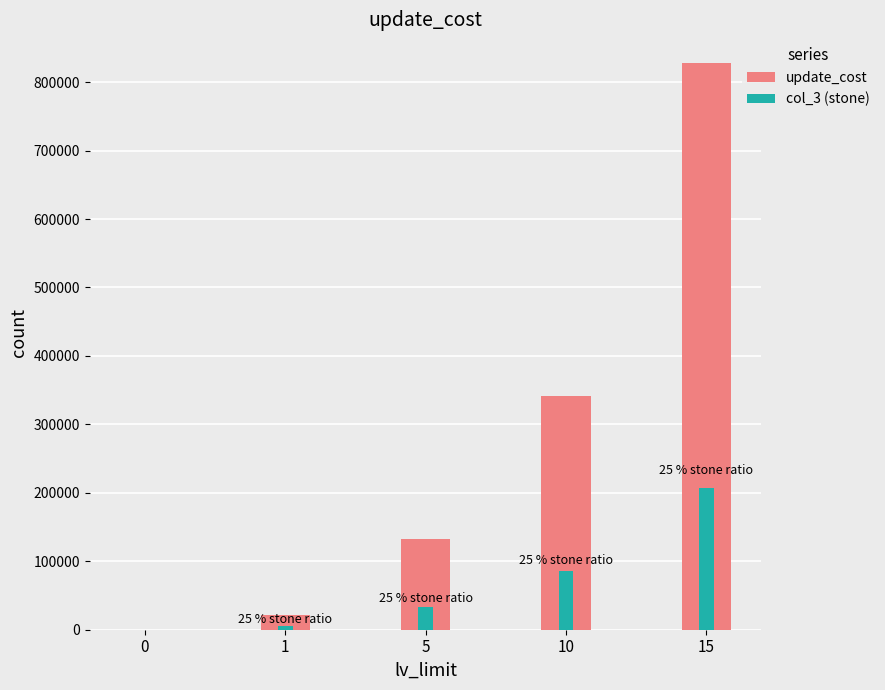

The col_3 (stone) series shows 0 at 0. True or false?

True